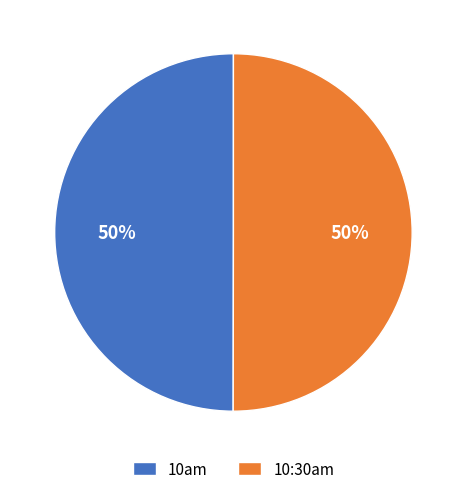

What is the ratio of the value at 10am to the value at 10:30am?

1.0